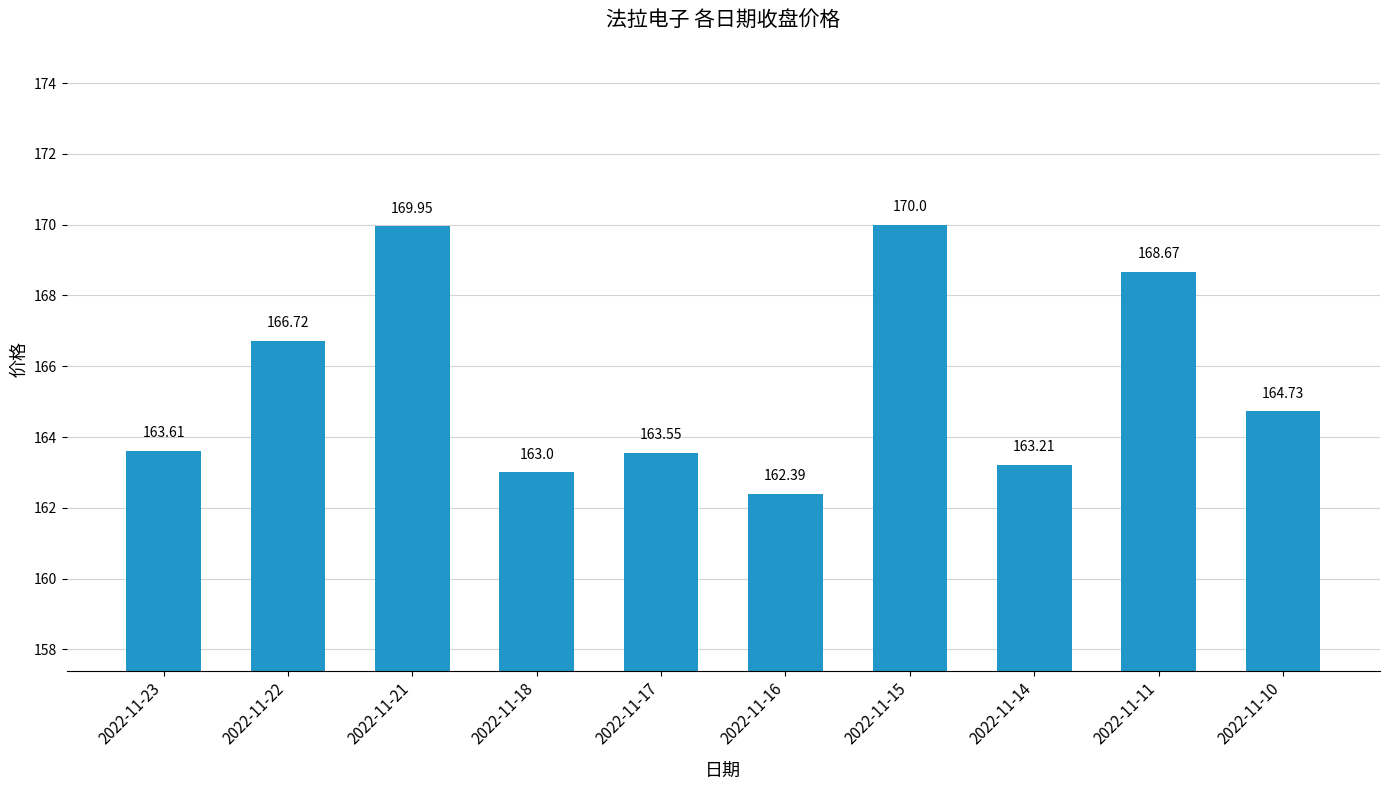

What is the greatest value displayed?

170.0